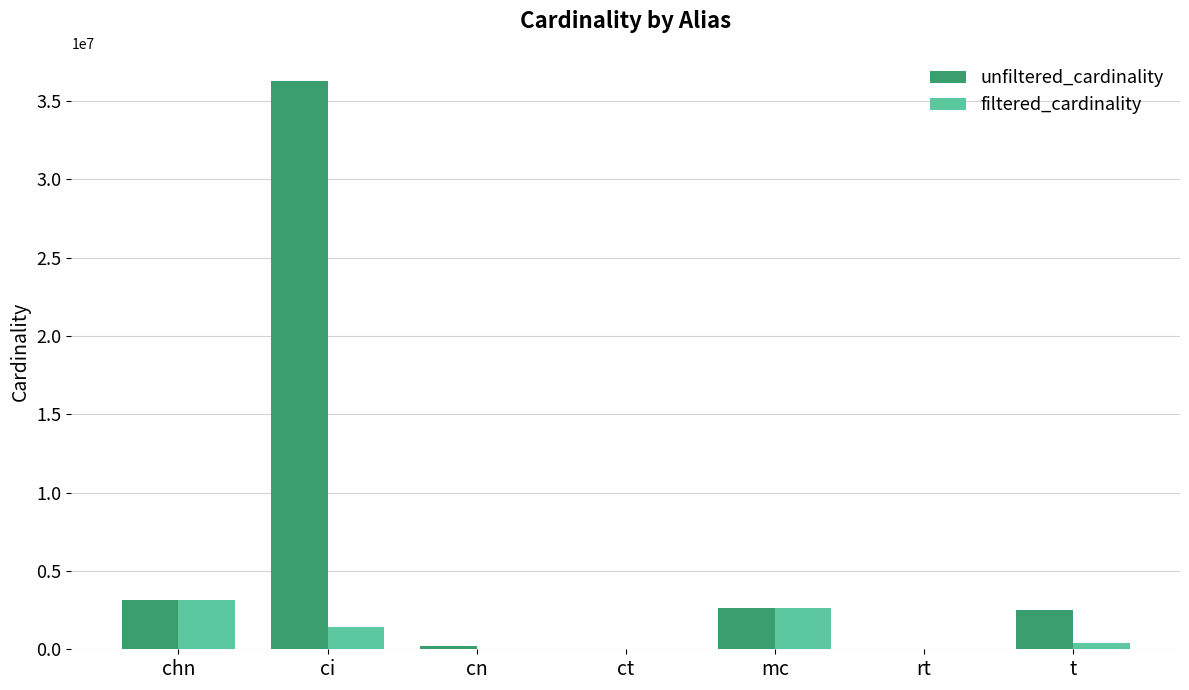

At which label is filtered_cardinality closest to 1570170?

ci